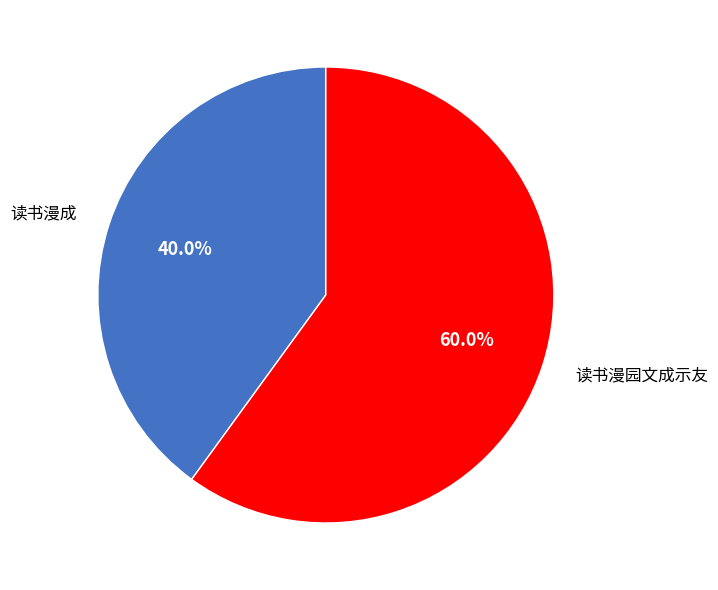

Count the number of slices in the pie.

2